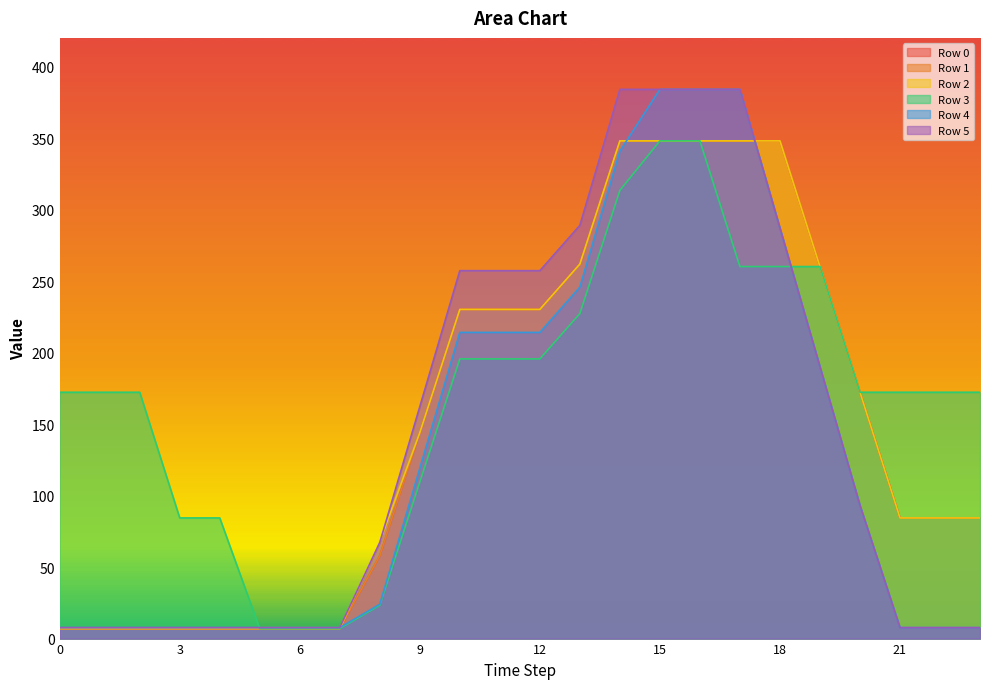

List the labels in order of Row 5 value, largest first.

14, 15, 16, 17, 13, 18, 10, 11, 12, 19, 9, 20, 8, 23, 0, 1, 22, 21, 2, 3, 4, 5, 6, 7